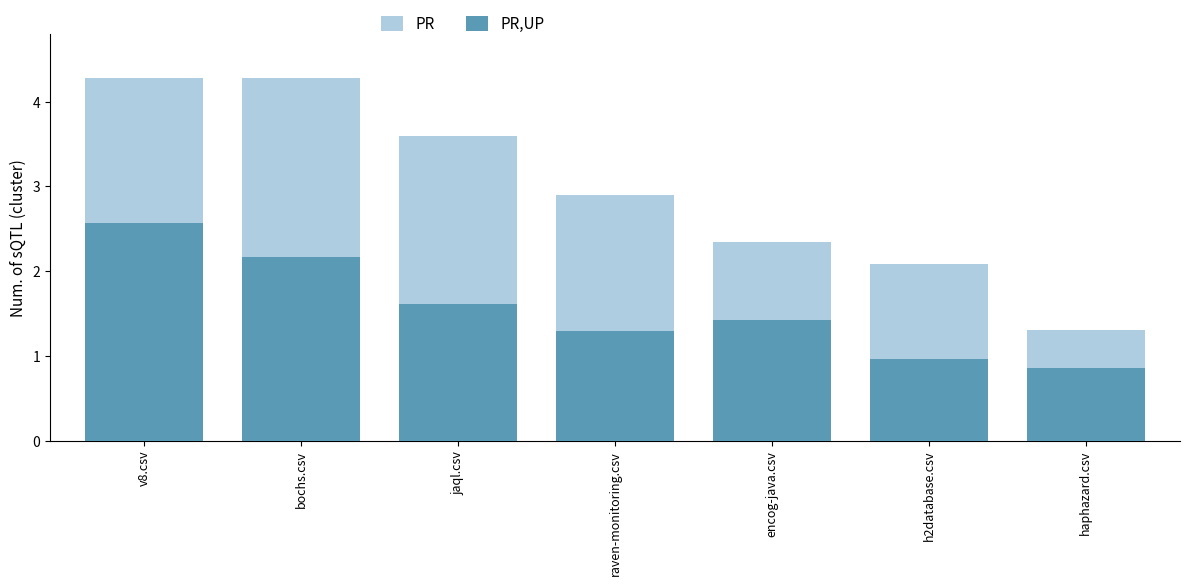

What is the label of the 1st bar from the right?

haphazard.csv